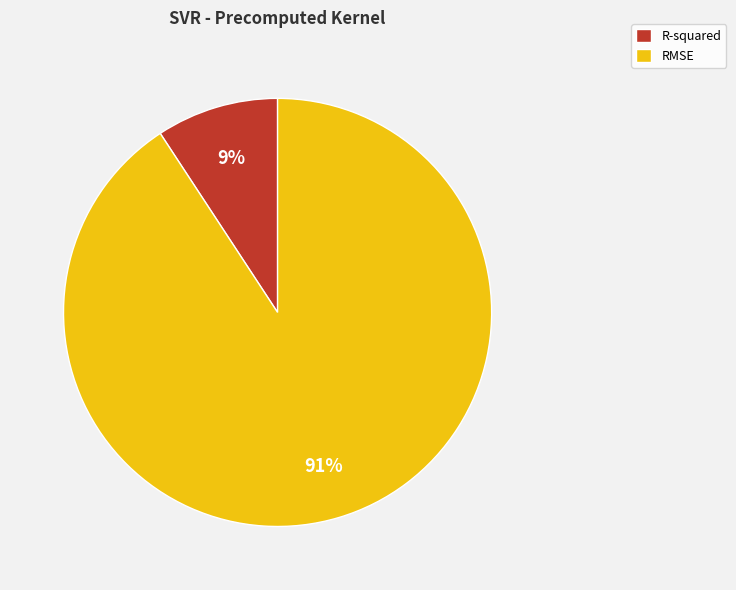

Is it true that R-squared is 1% of the pie?

False